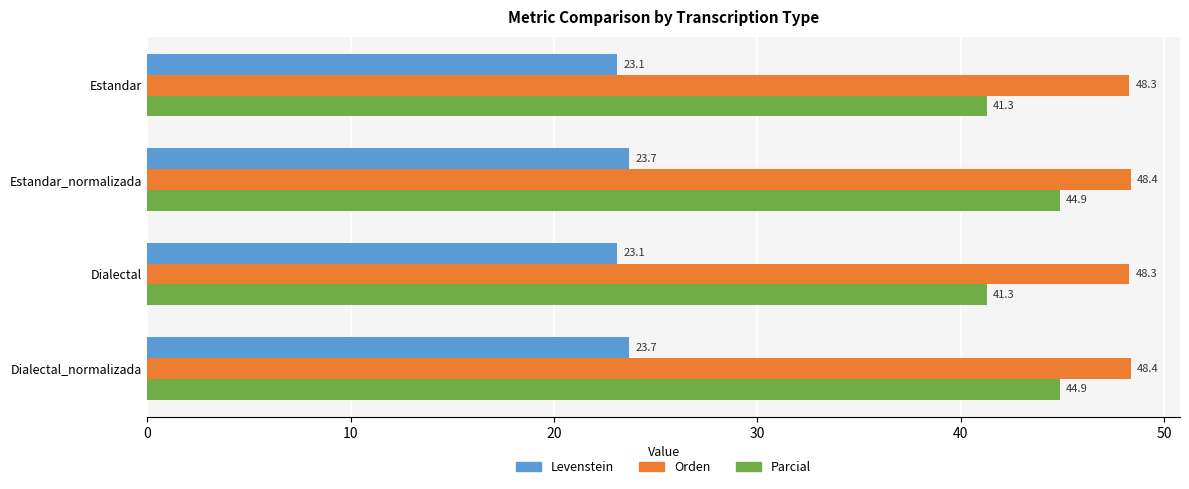

What is the highest value of the Orden series?

48.4